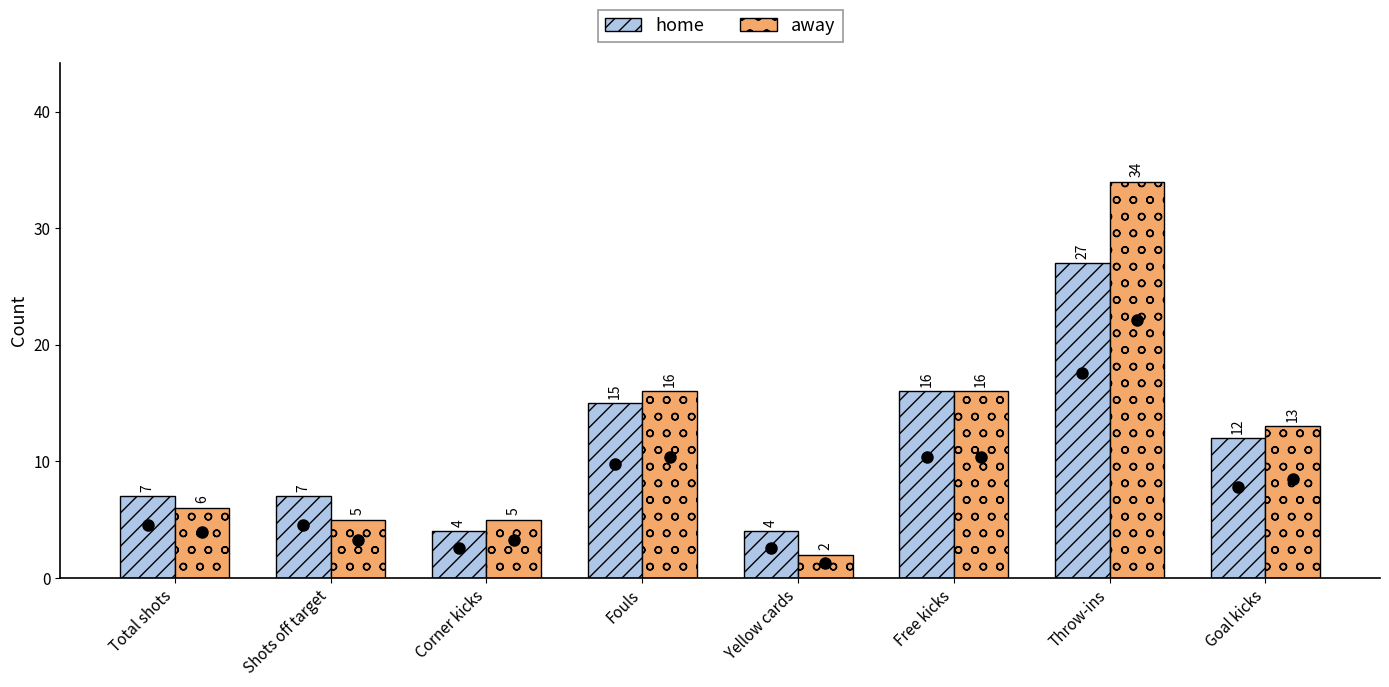

Reading left to right, list all the values displayed in this chart.

home: 7	7	4	15	4	16	27	12
away: 6	5	5	16	2	16	34	13